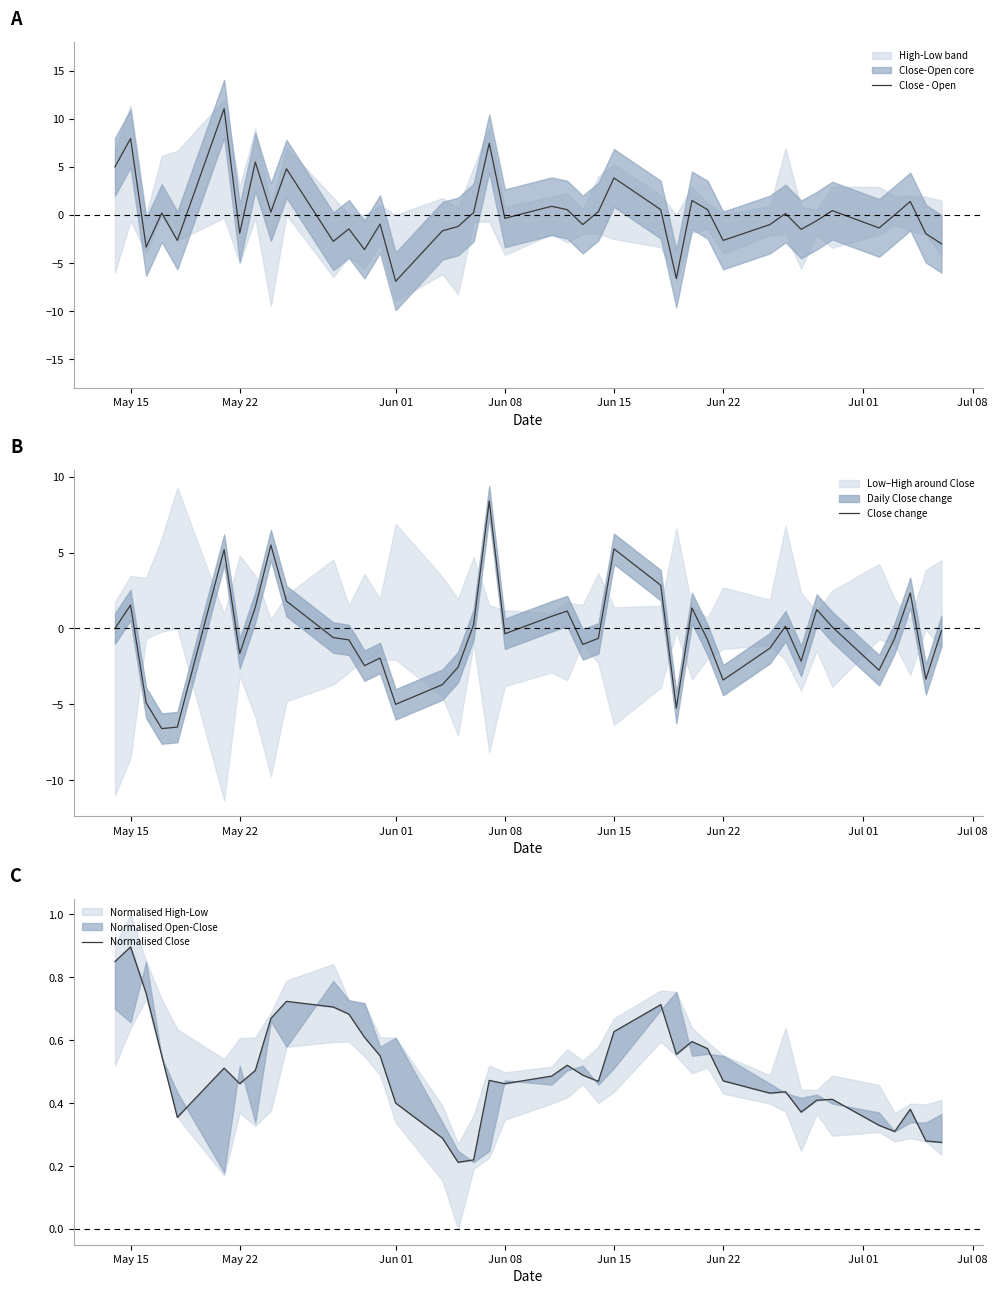

What is the minimum value for Close - Open?

-6.9